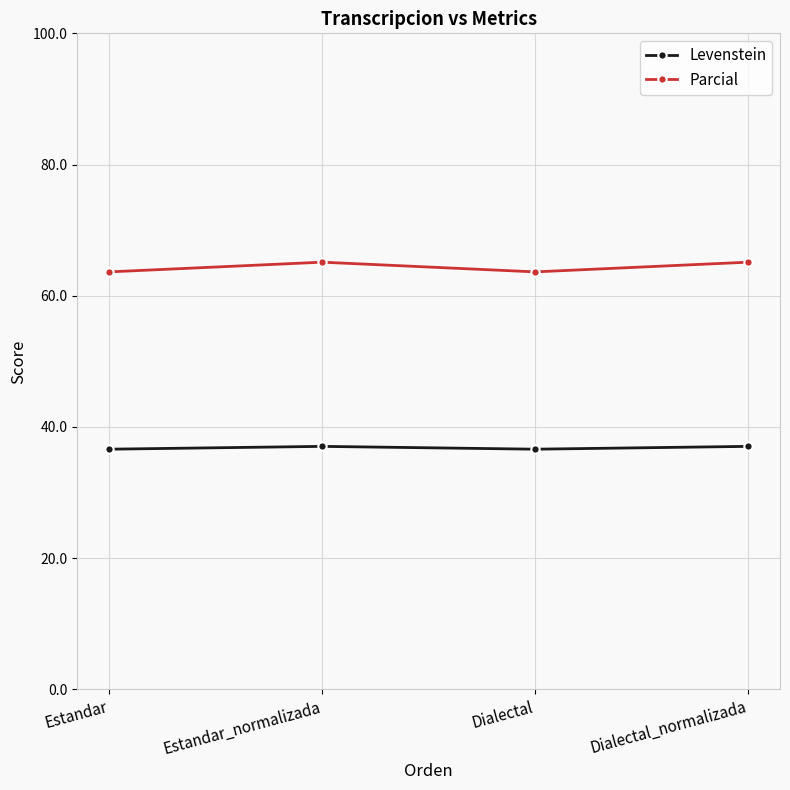

What are all the series names shown in the legend?

Levenstein, Parcial